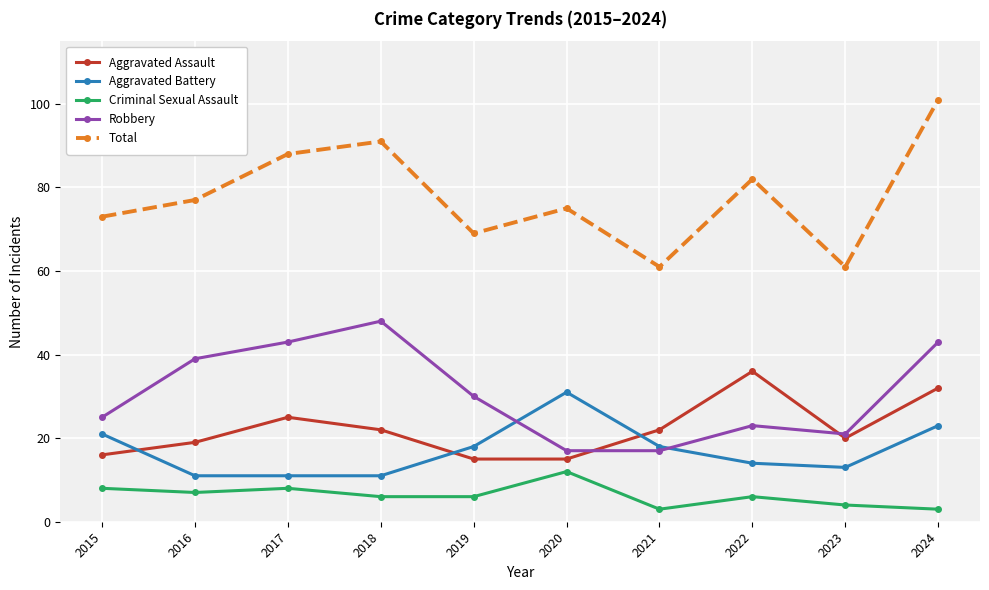

What is the smallest value displayed?

3